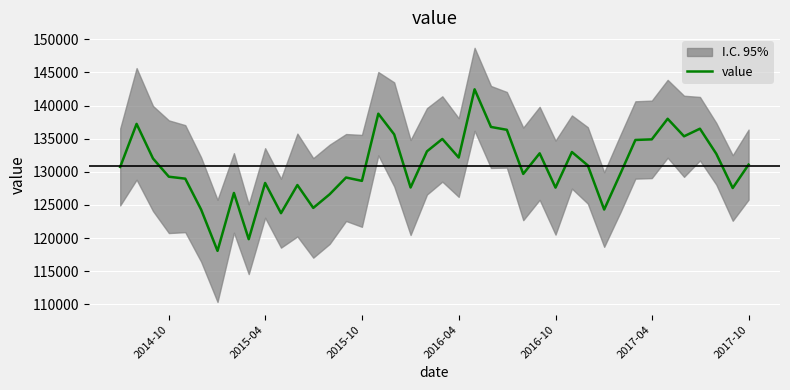

What is the lowest value of the value series?

118079